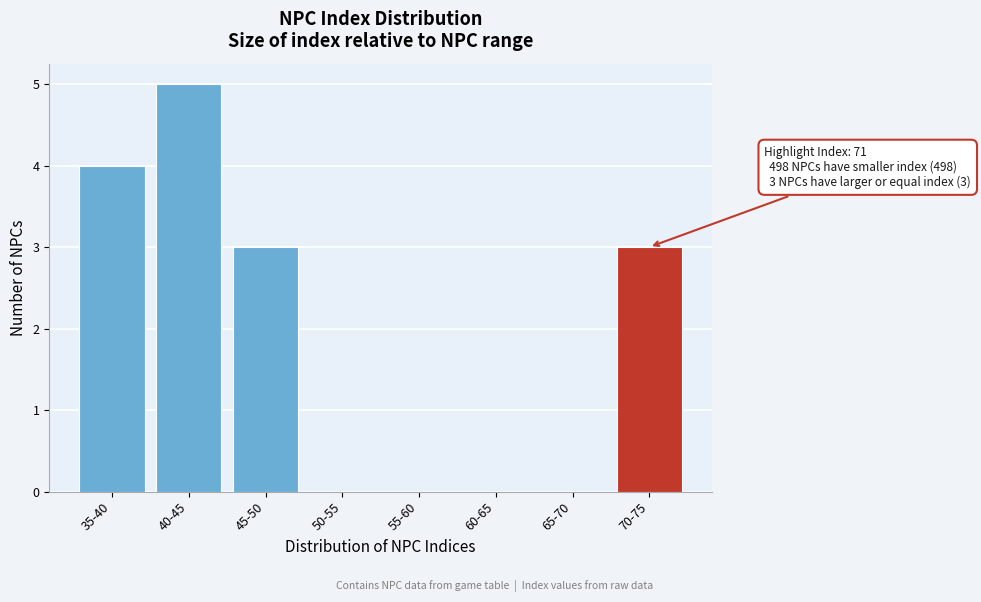

Reading left to right, what are all the values shown in this chart?

35-40=4	40-45=5	45-50=3	50-55=0	55-60=0	60-65=0	65-70=0	70-75=3